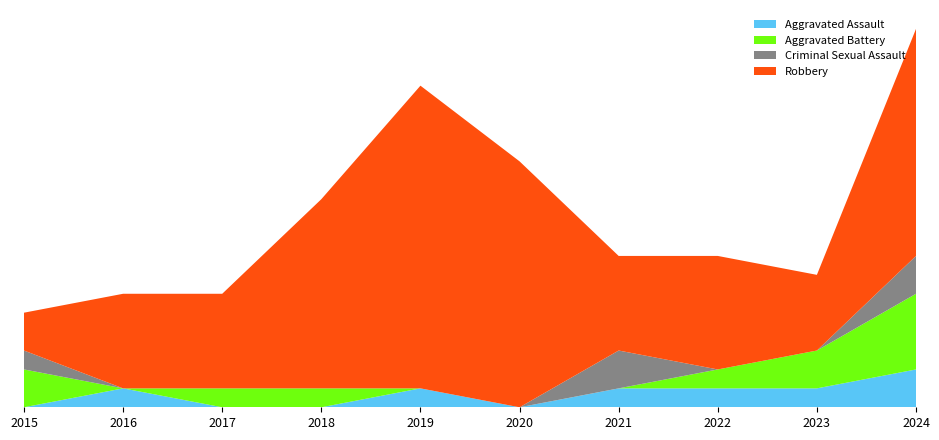

Reading left to right, list all the values displayed in this chart.

Aggravated Assault: 0	1	0	0	1	0	1	1	1	2
Aggravated Battery: 2	0	1	1	0	0	0	1	2	4
Criminal Sexual Assault: 1	0	0	0	0	0	2	0	0	2
Robbery: 2	5	5	10	16	13	5	6	4	12